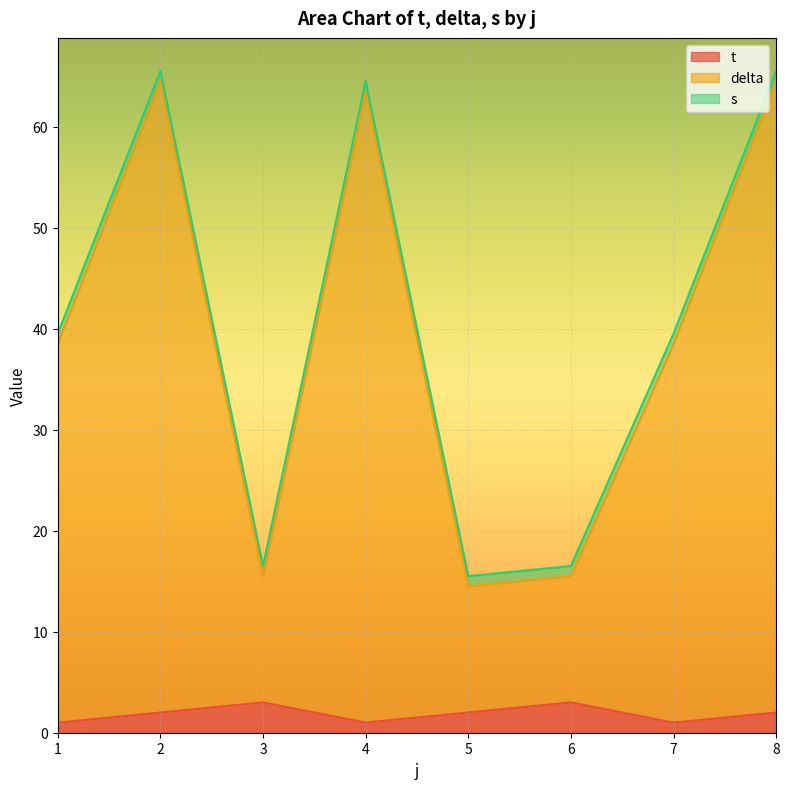

Where is delta nearest to the value 39?

1